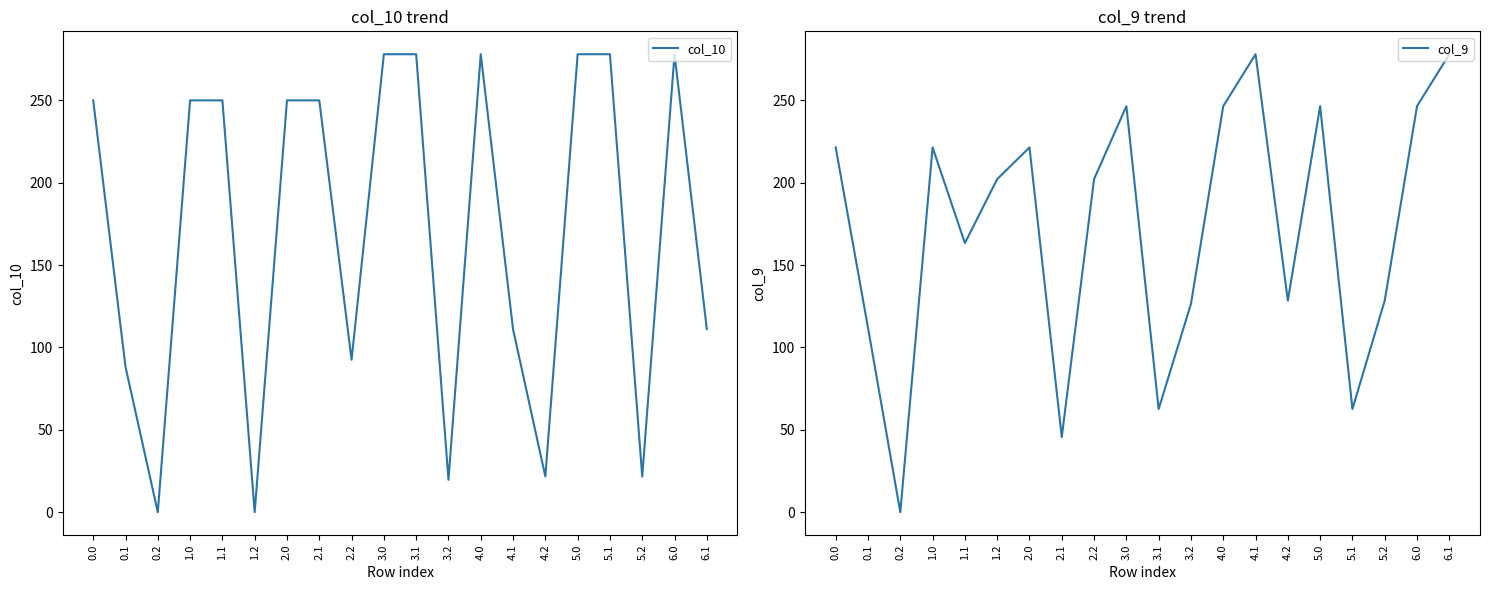

What is the average value of the col_9 series?

172.0